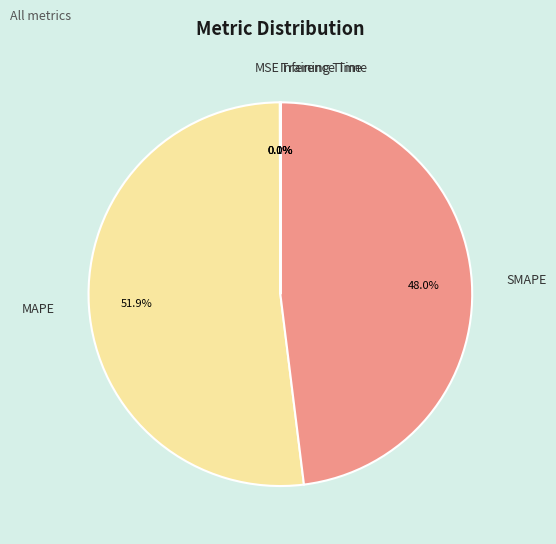

Does any single category account for the majority?

Yes